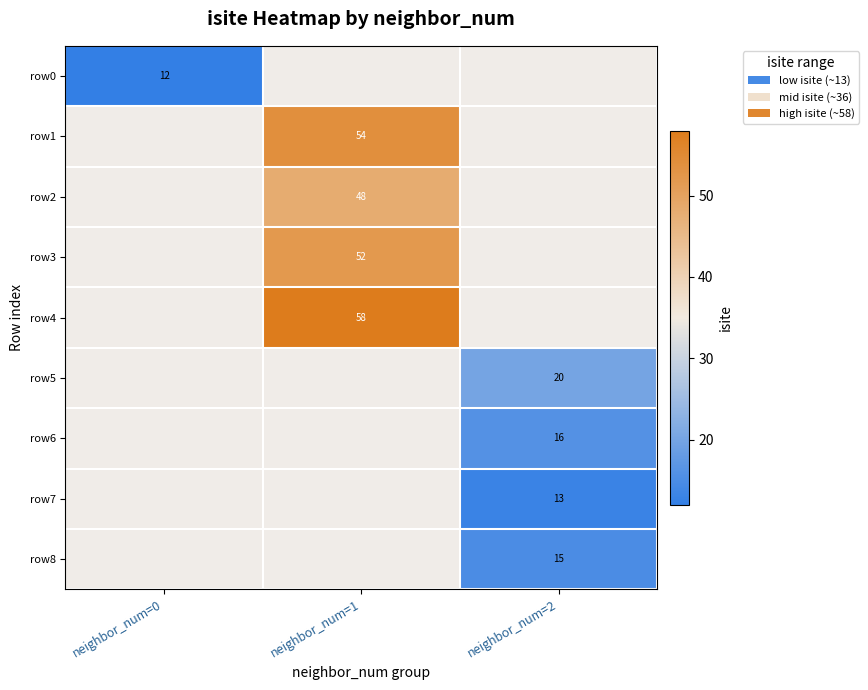

At how many categories does at least one series exceed 54?

1